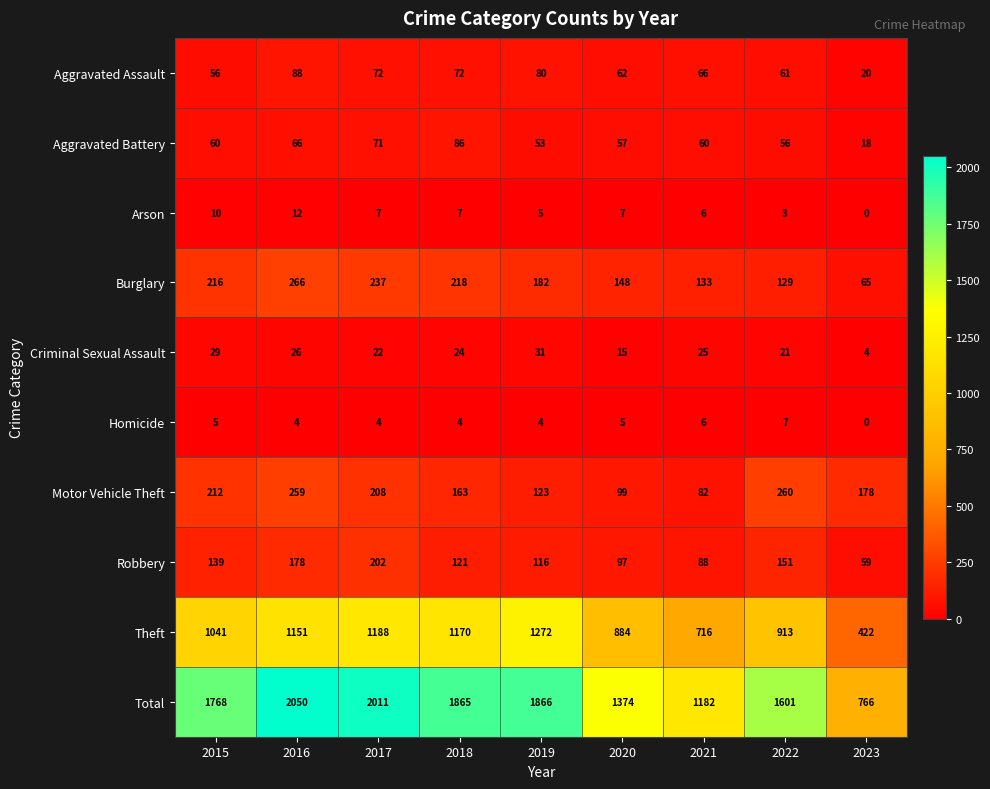

What is the average value of the Criminal Sexual Assault series?

22